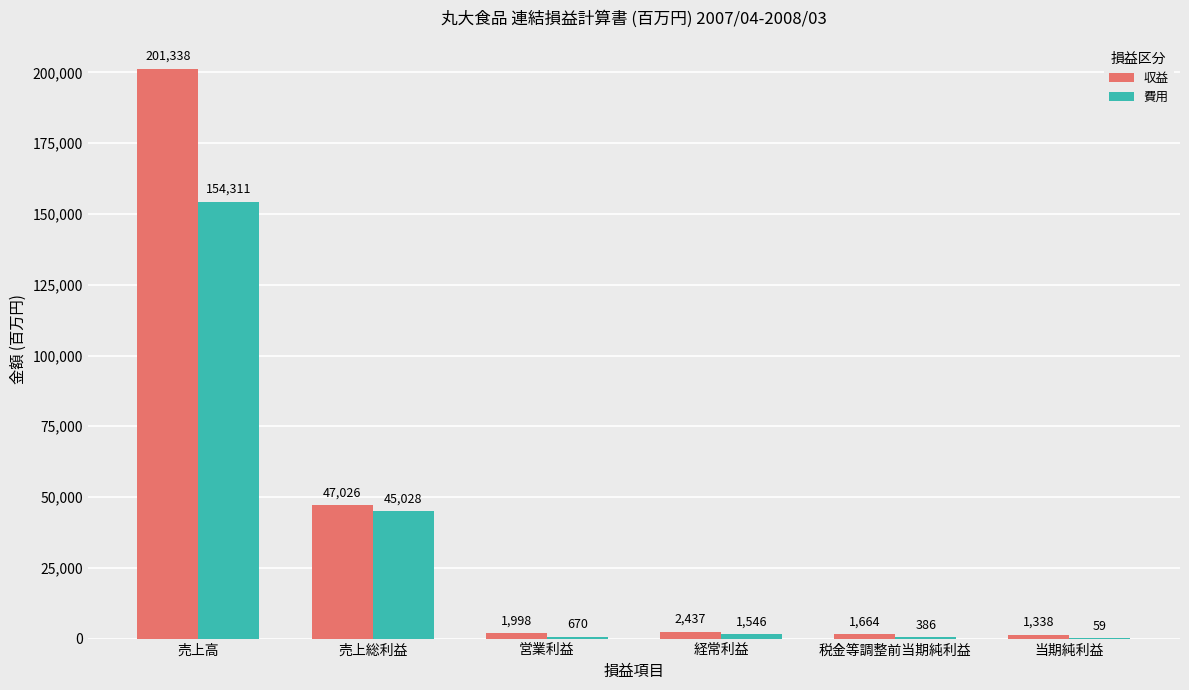

True or false: 費用 has a value of 670 at 営業利益.

True